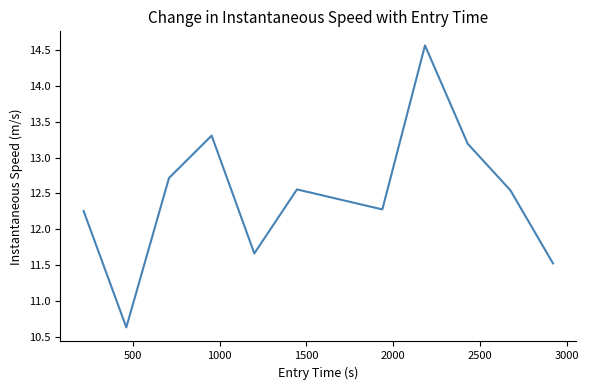

Is this an area chart (filled region under the line)?

No